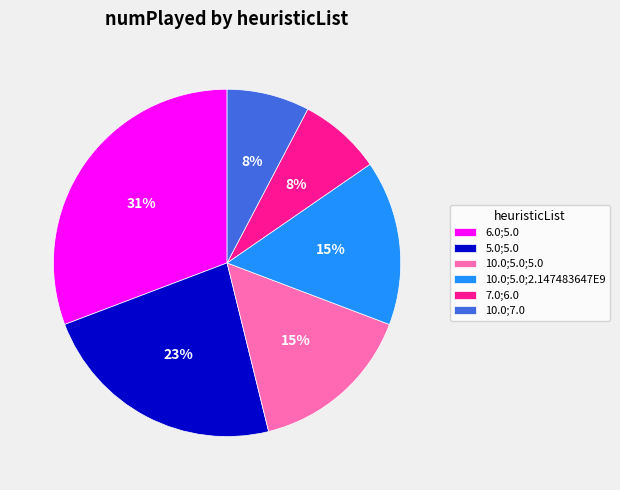

Do 6.0;5.0 and 10.0;5.0;5.0 together represent more than half of the pie?

No